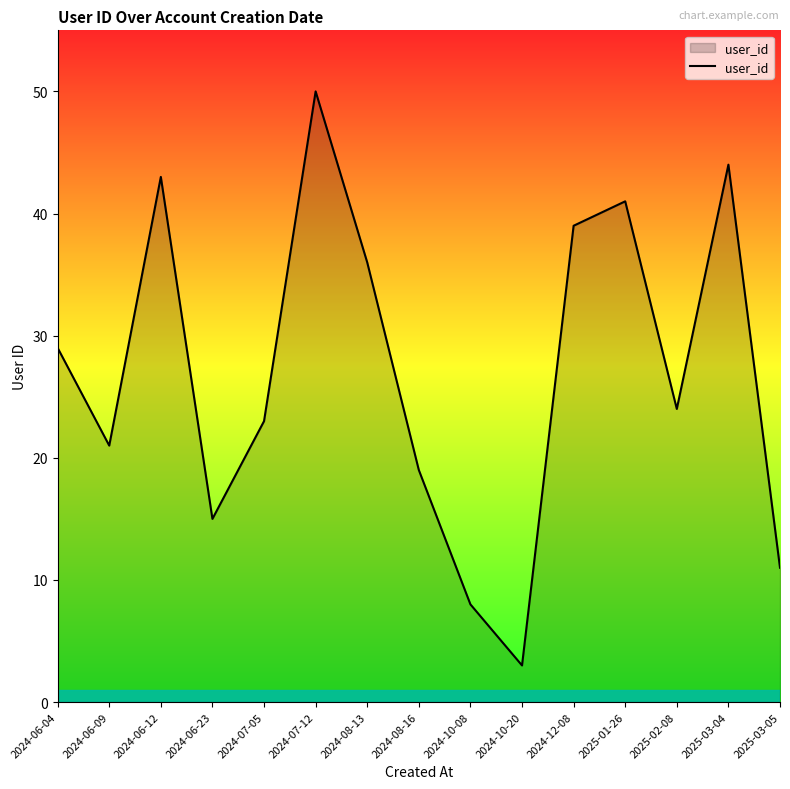

At which category does the chart reach its peak across all series?

2024-07-12